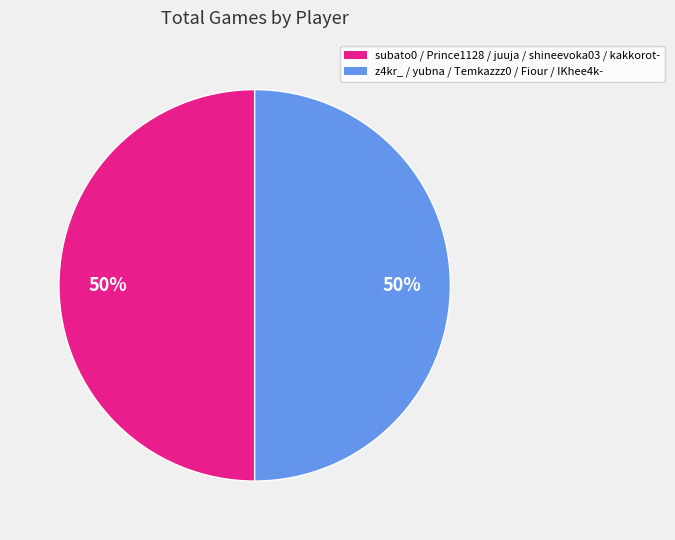

To the nearest percent, what is the average slice percentage?

50%